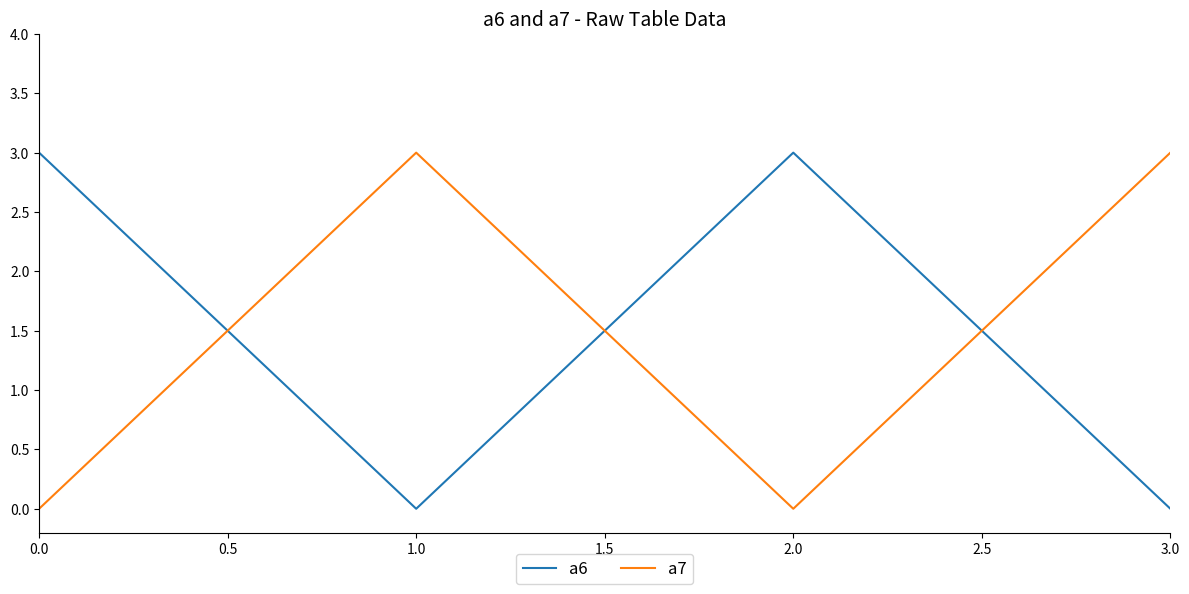

Which series ends up on top after the final intersection of a6 and a7?

a7